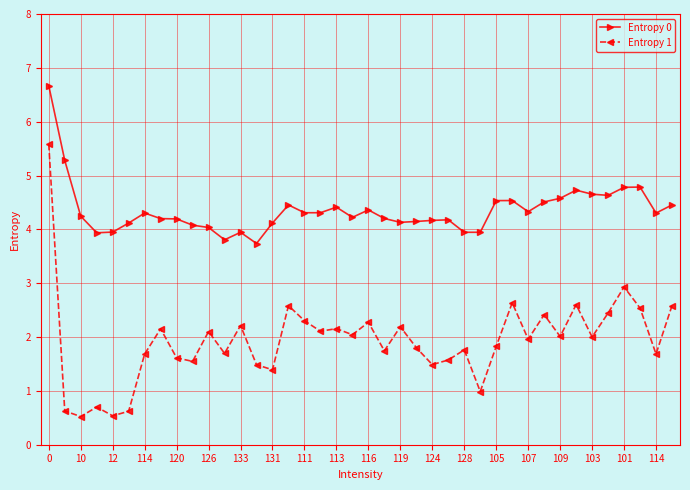

True or false: Entropy 1 and Entropy 0 cross at least once.

False